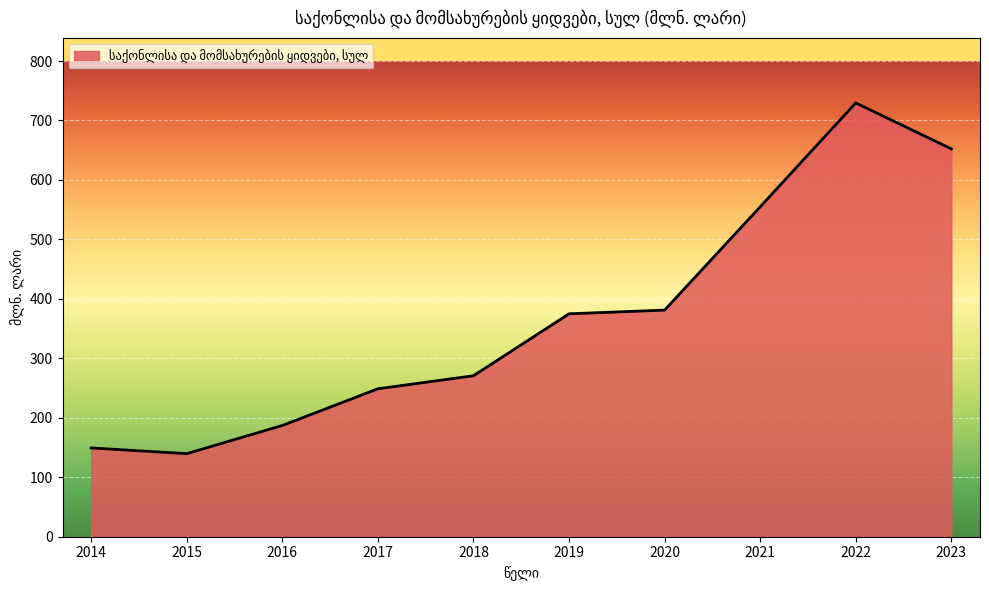

What is the difference between the values at 2015 and 2020?

241.4